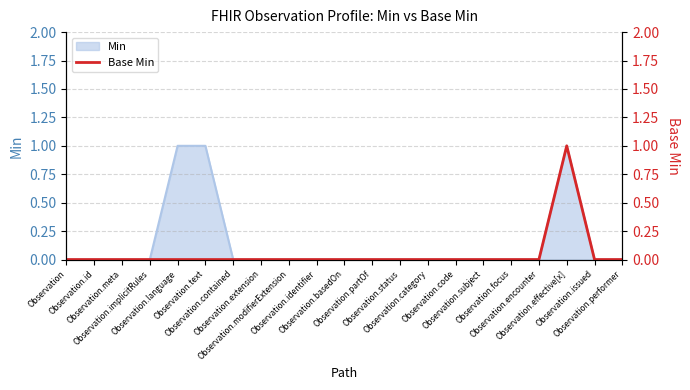

Is it true that the value at Observation.basedOn is 0?

True